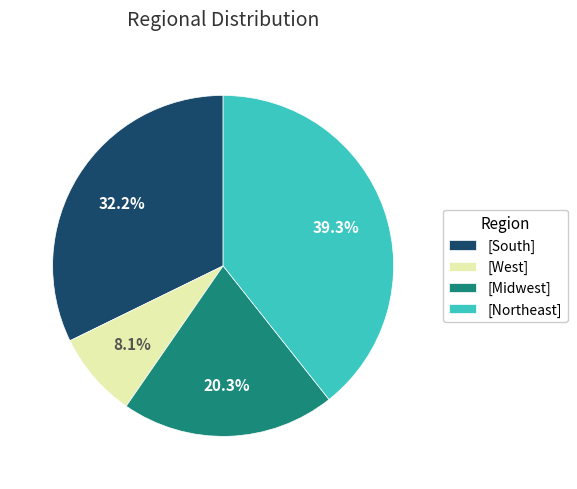

Do [Northeast] and [South] together represent more than half of the pie?

Yes